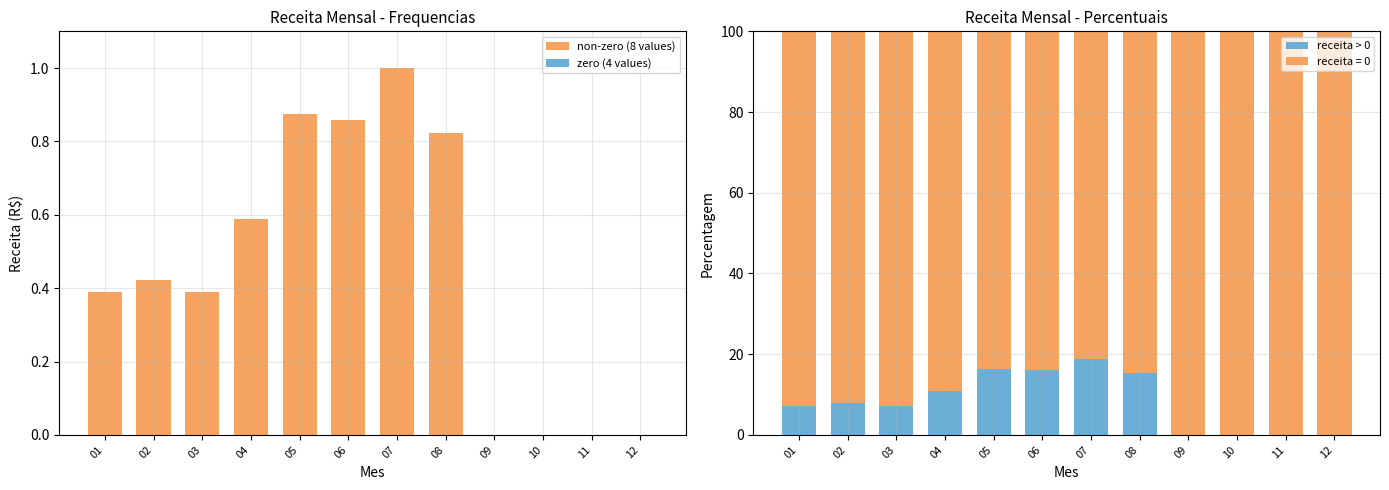

Rank the categories by non-zero (8 values) value from highest to lowest.

07, 05, 06, 08, 04, 02, 01, 03, 09, 10, 11, 12